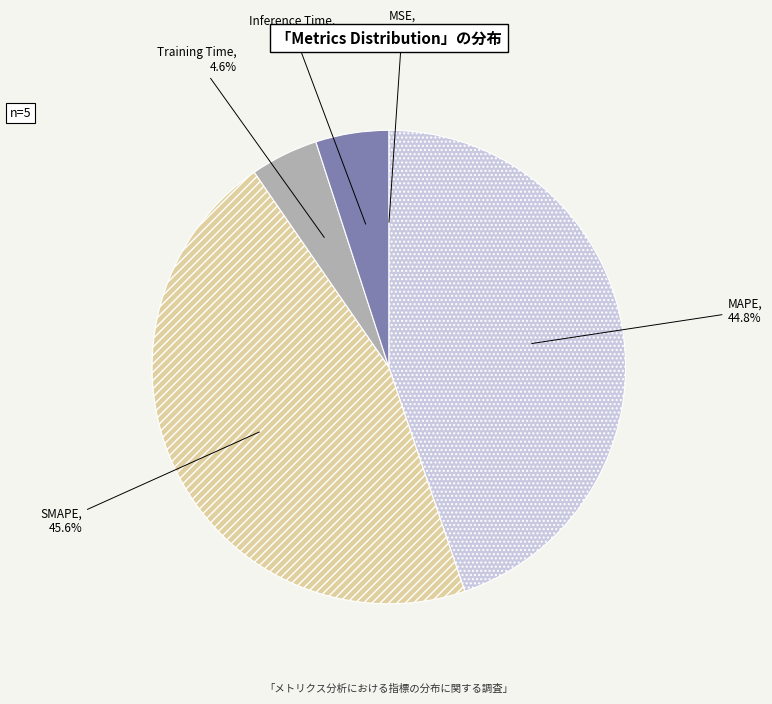

To the nearest percent, what portion does Training Time represent?

5%